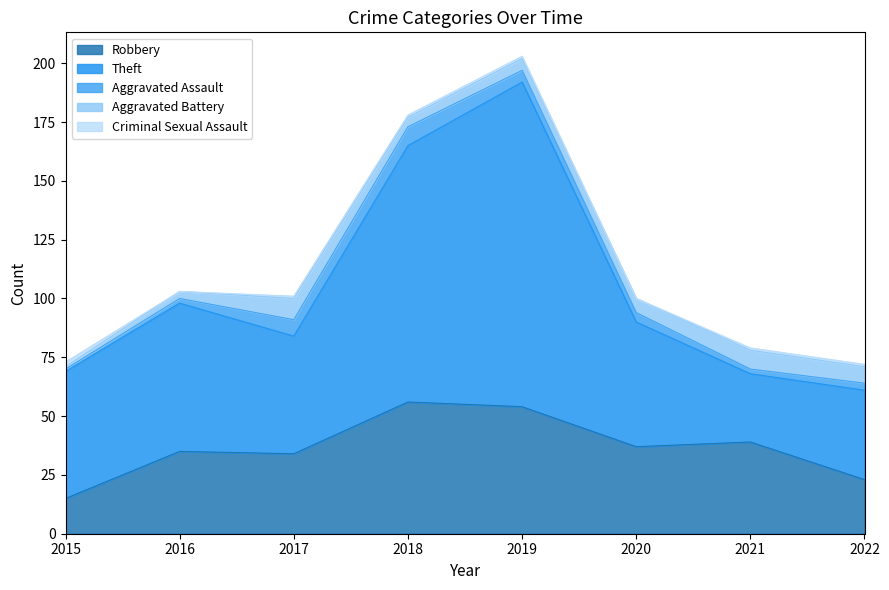

True or false: Aggravated Assault and Robbery intersect in this chart.

False